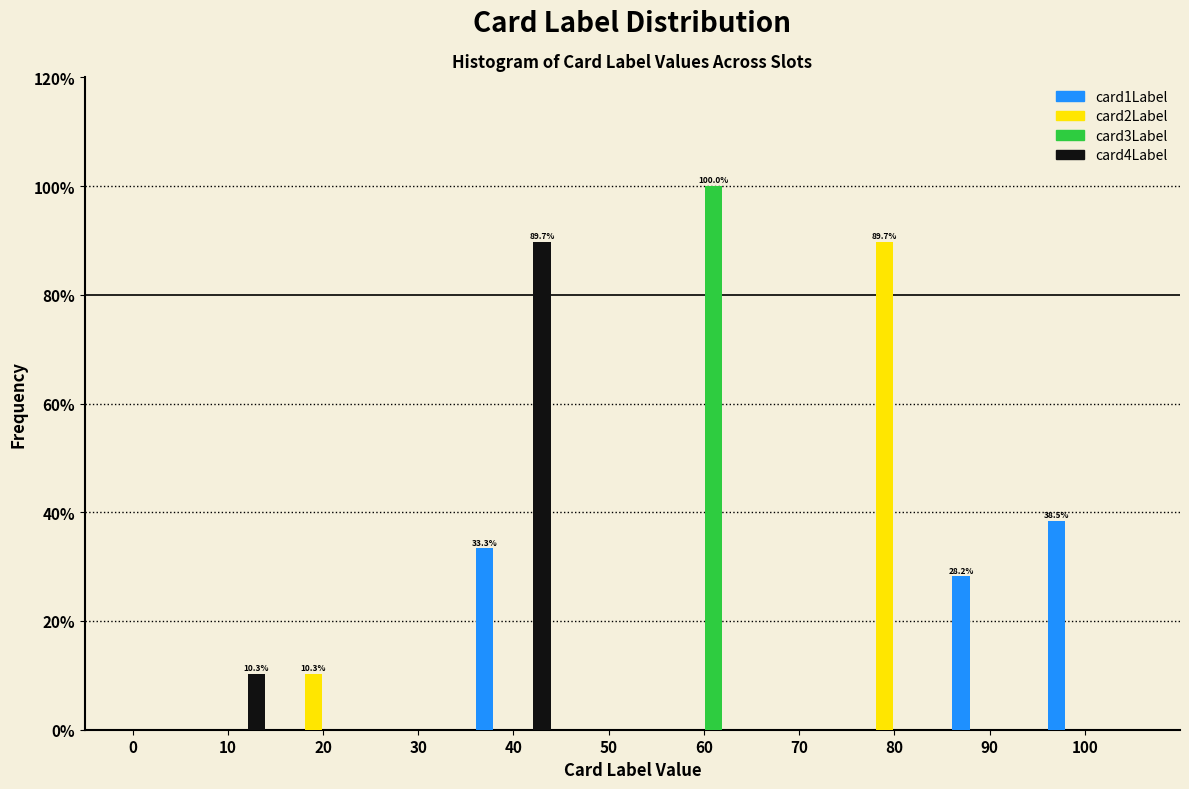

At which category is the sum across all series the highest?

40